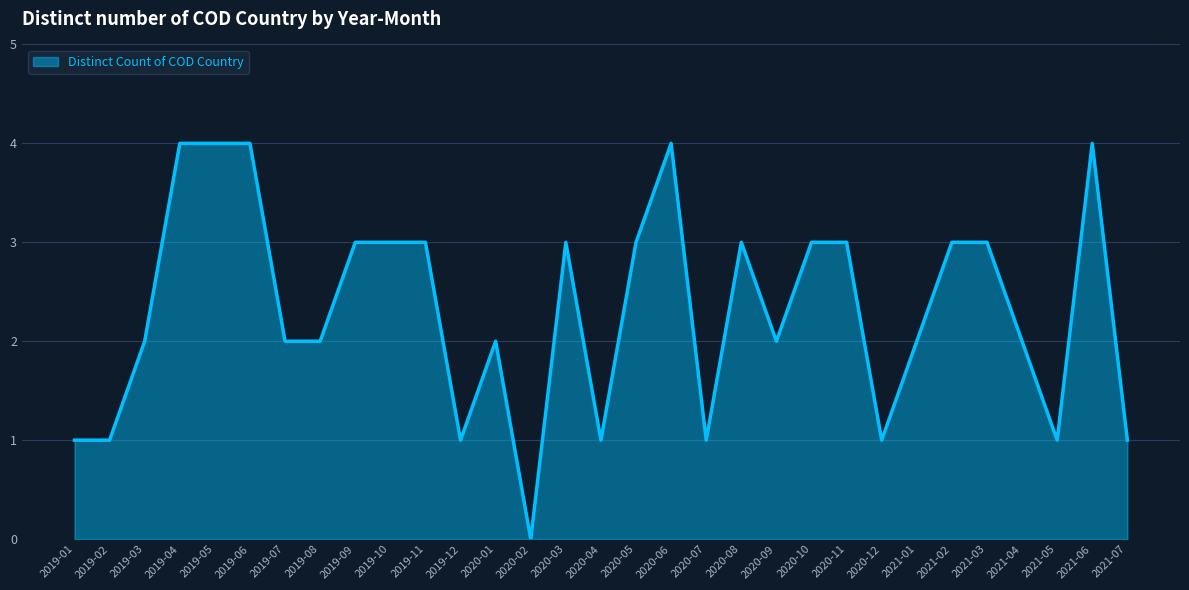

Does the chart have visible grid lines?

Yes